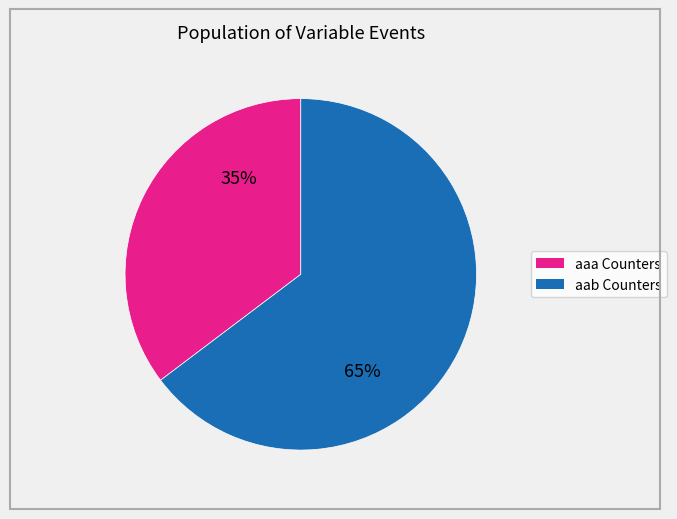

Is there any slice that represents more than half of the pie?

Yes